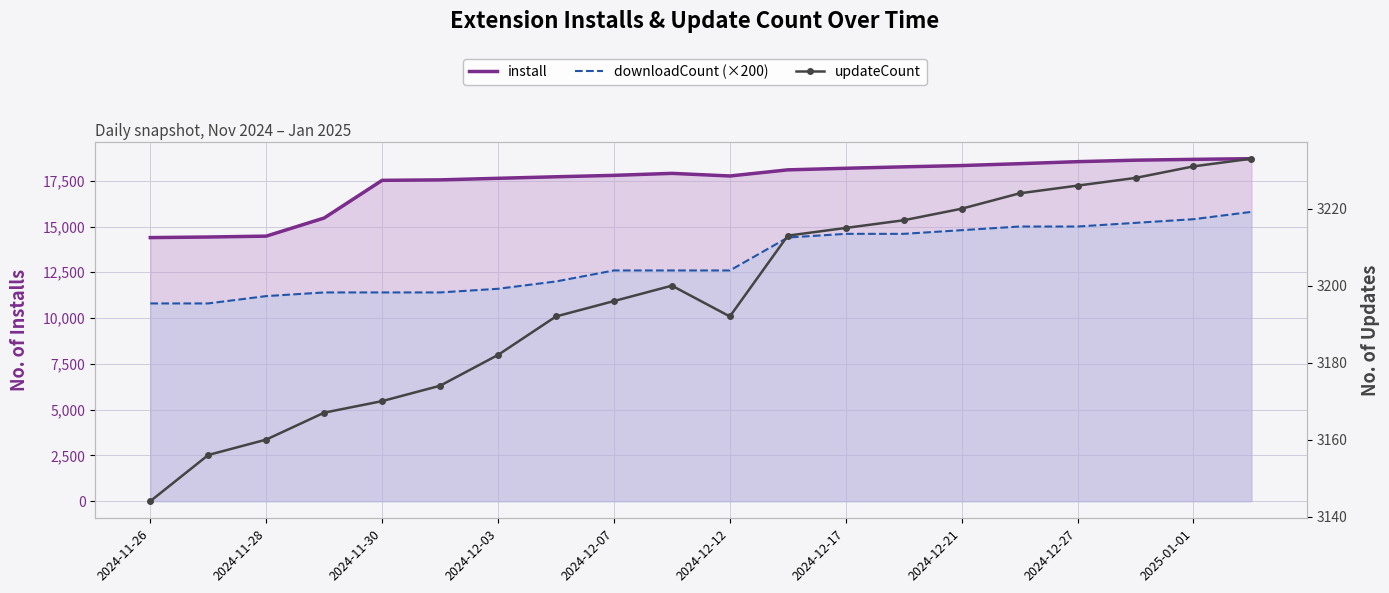

The install series shows 12503 at 19. True or false?

False